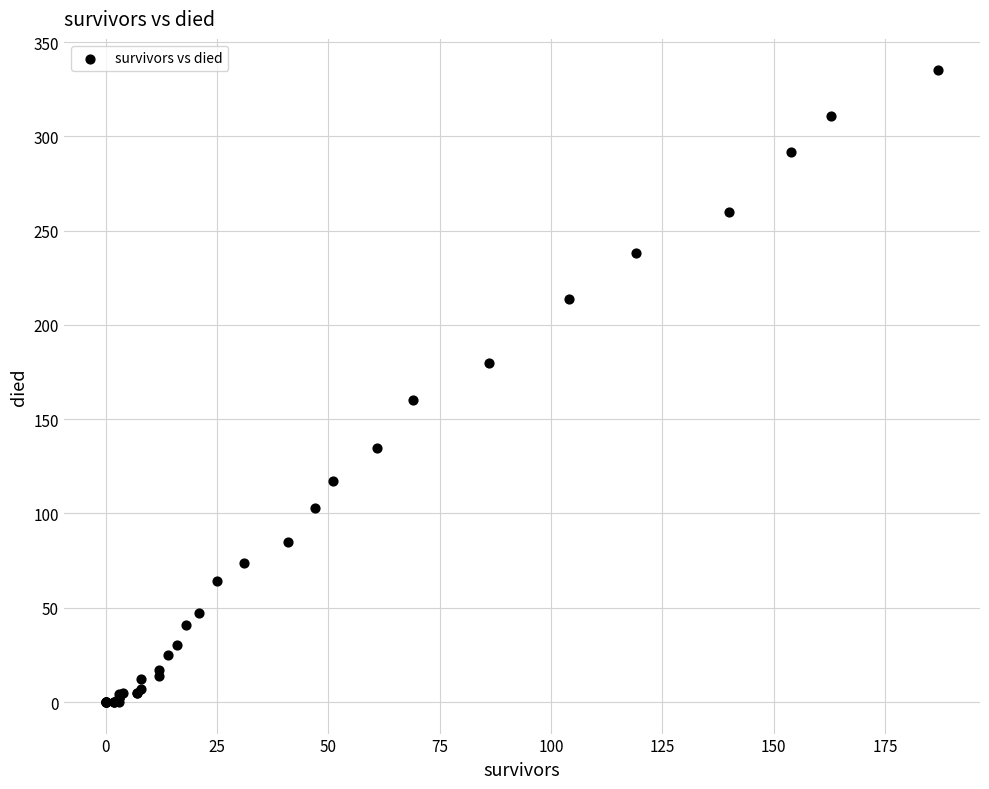

What Y value in the scatter plot is closest to 167?

160